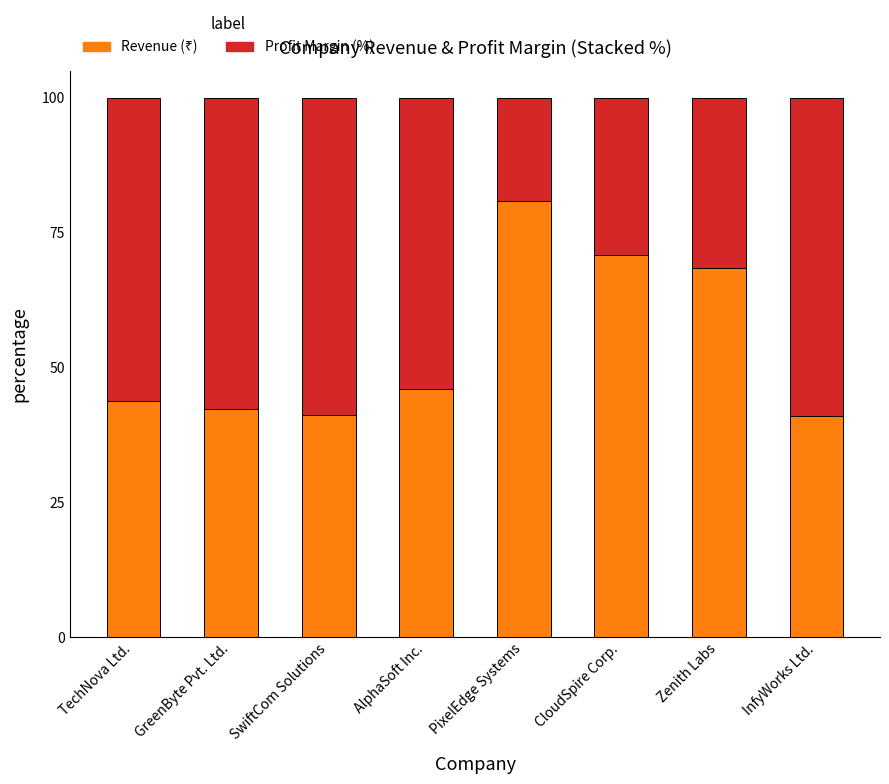

What is the total value across all series at InfyWorks Ltd.?

100.0